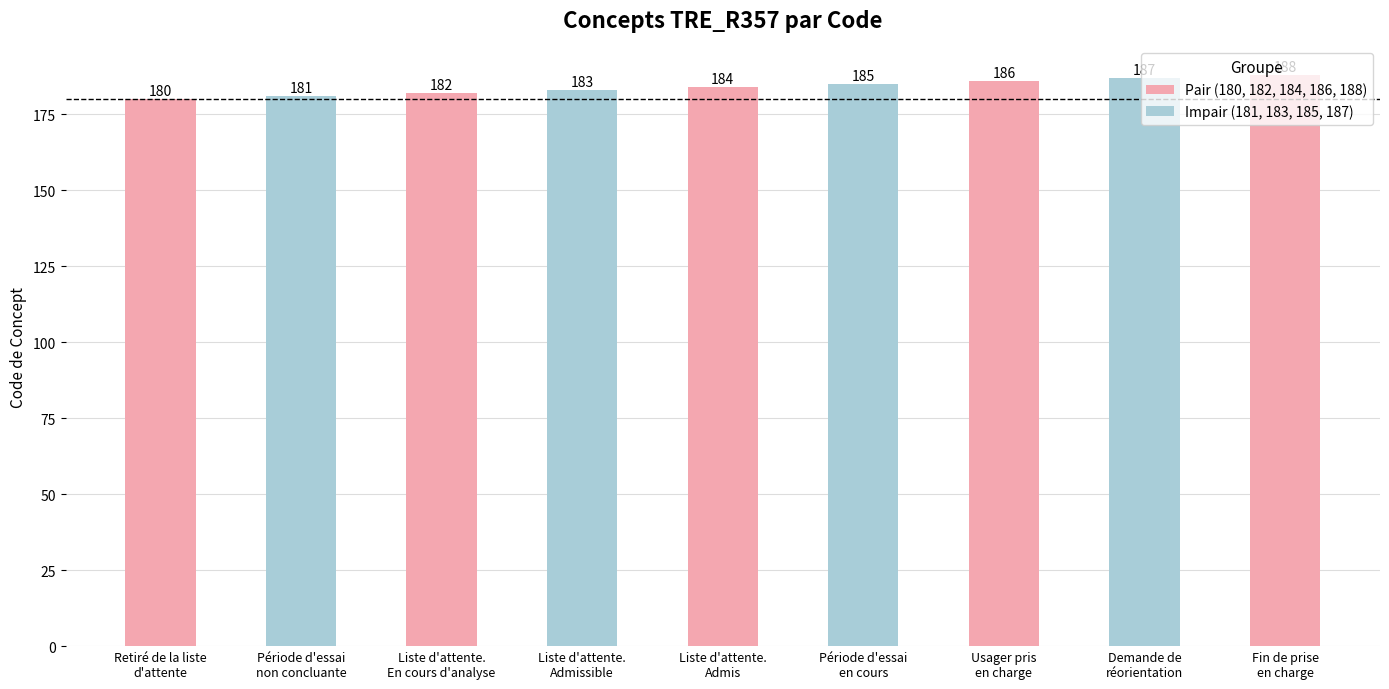

What is the difference between the values at Période d'essai
non concluante and Liste d'attente.
Admissible?

2